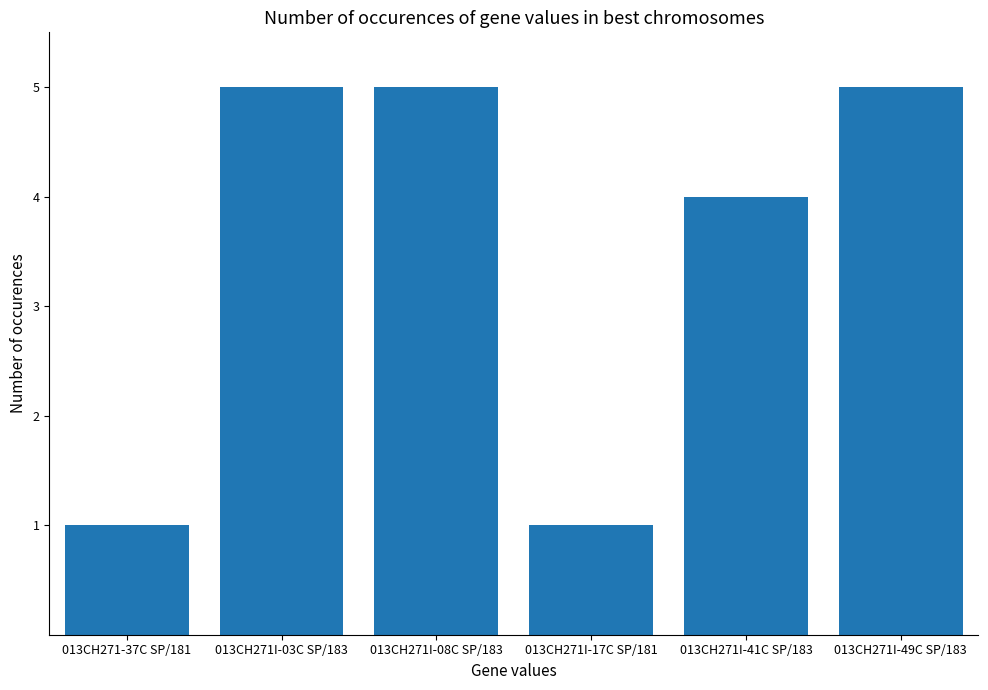

How many bars are there in total?

6